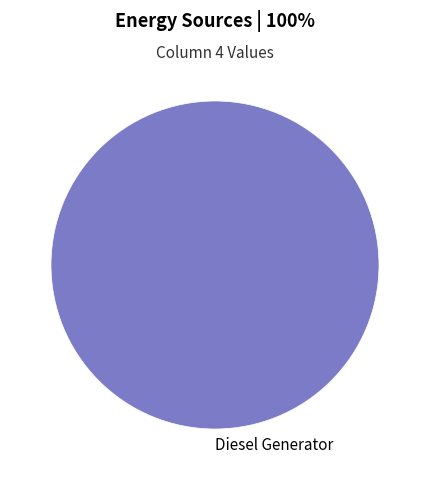

Is it true that Diesel Generator is 100% of the pie?

True